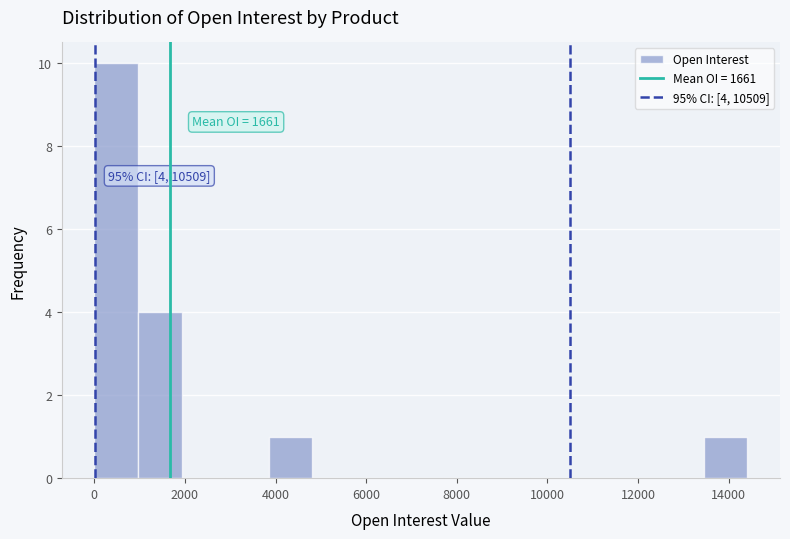

Which range on the x-axis has the tallest bar?

0 to 1000